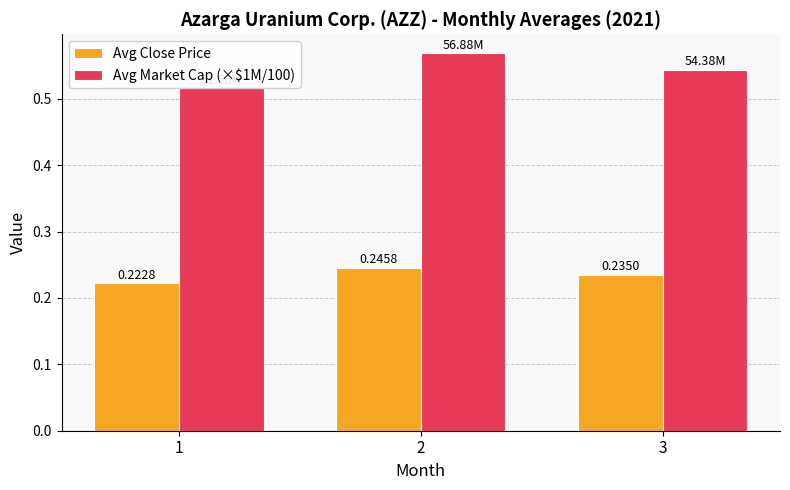

How many distinct data groups are displayed?

2